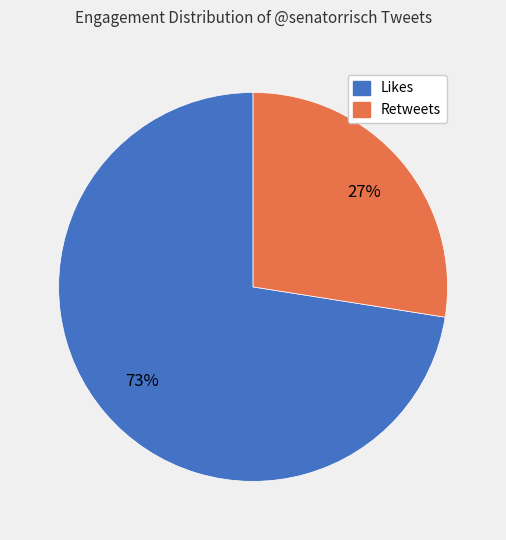

Which category has the smallest portion of the pie?

Retweets